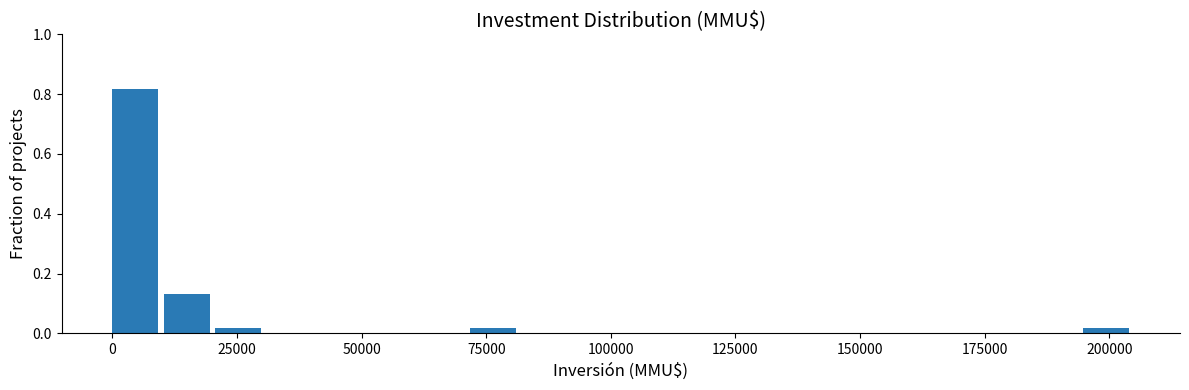

Read against the x-axis, roughly where is the centre of the tallest bar?

5000